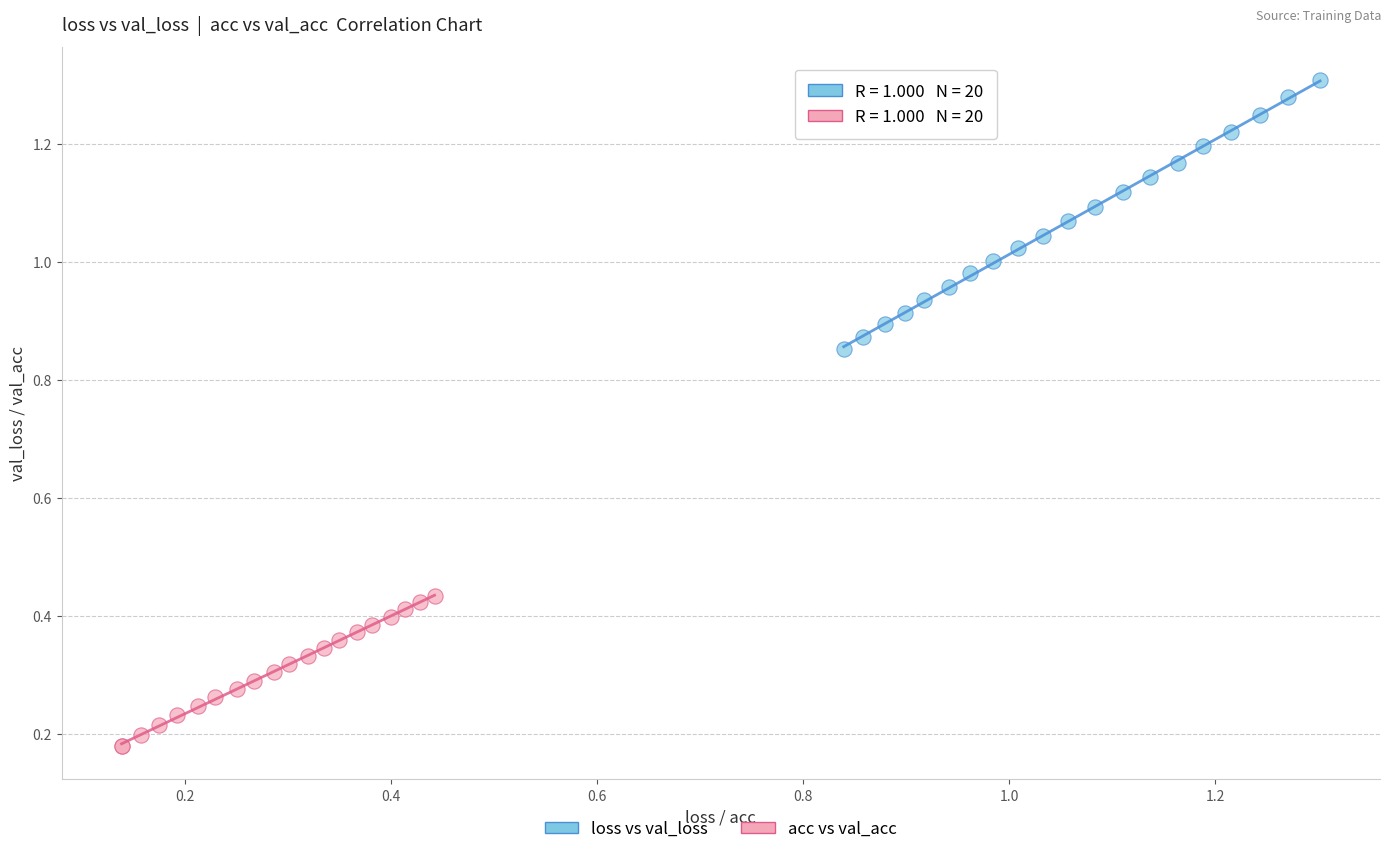

Which series contains the lowest Y value?

acc vs val_acc